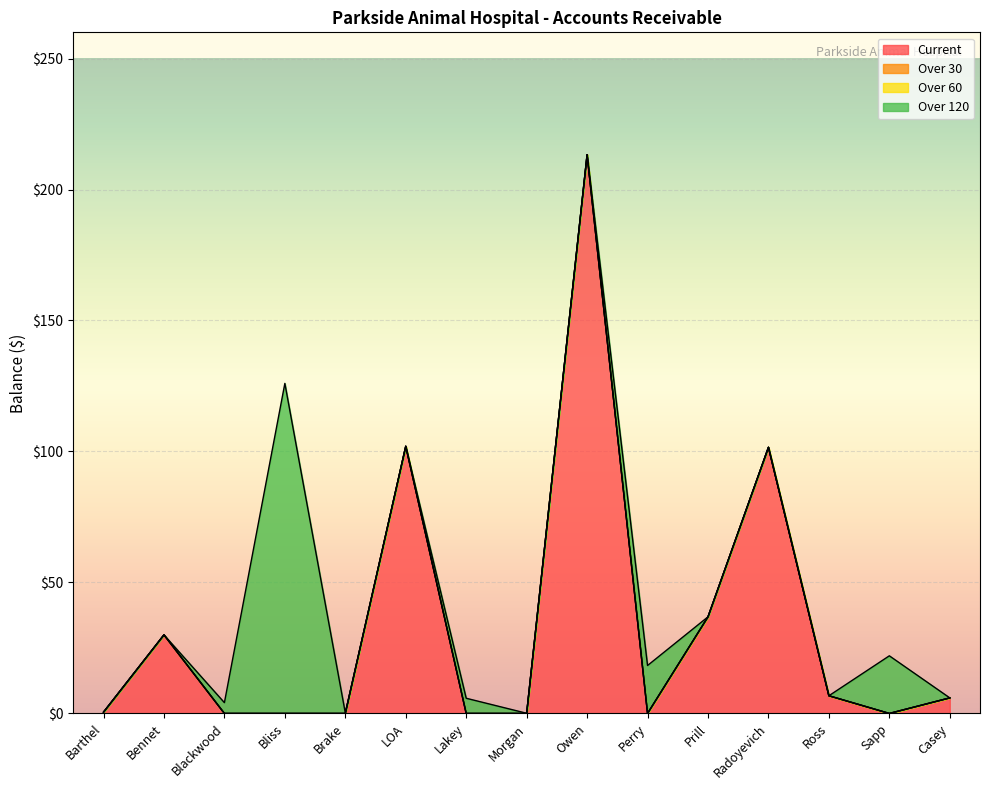

Between Bliss and Barthel, which is larger?

Barthel